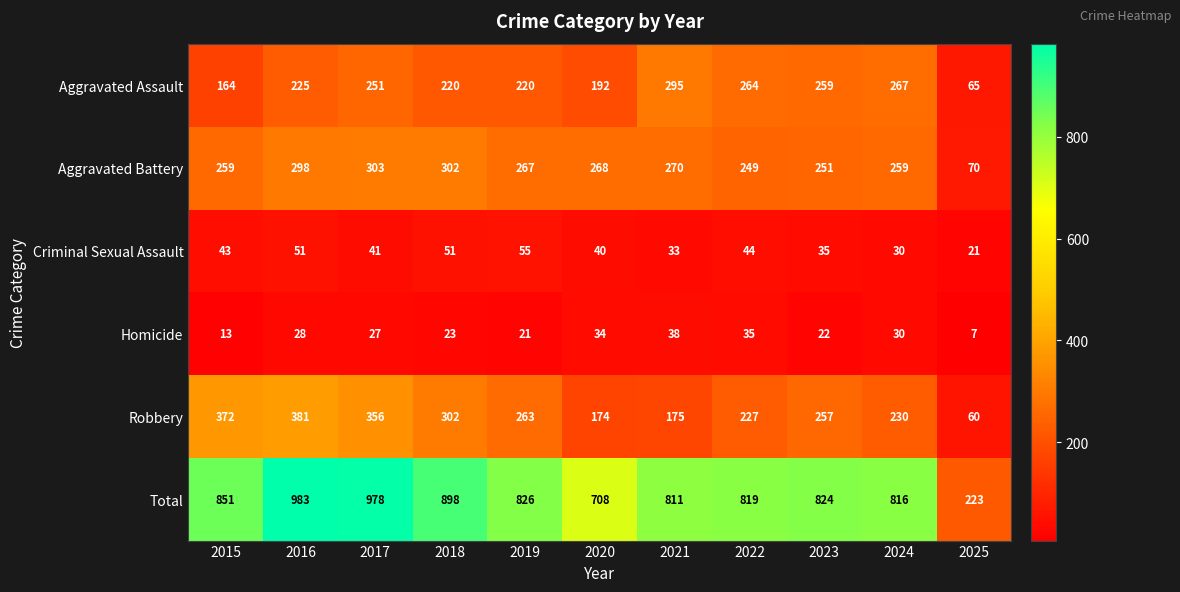

Rank the categories by Homicide value from lowest to highest.

2025, 2015, 2019, 2023, 2018, 2017, 2016, 2024, 2020, 2022, 2021